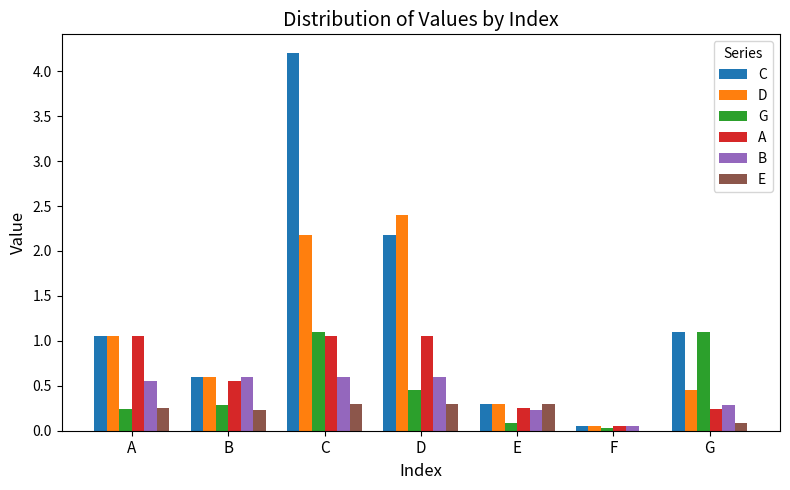

Which series changed the most between A and E?

A